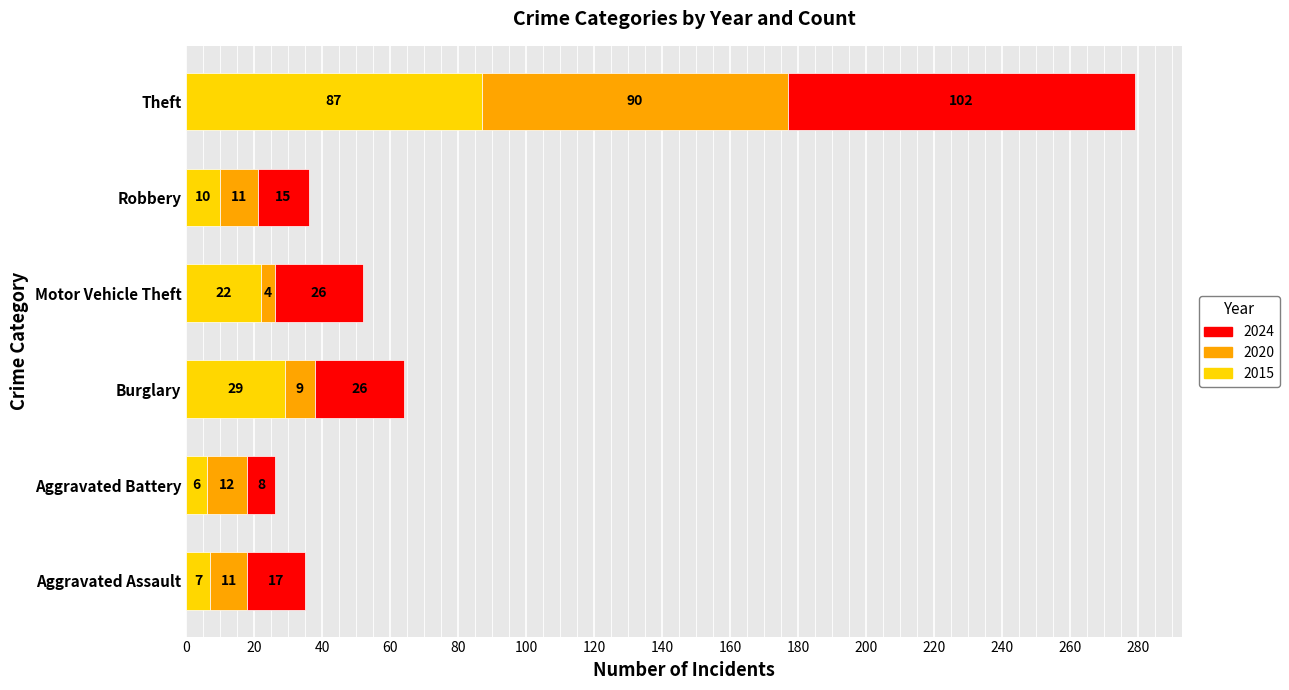

What is the difference between the maximum and minimum values in the 2015 series?

81